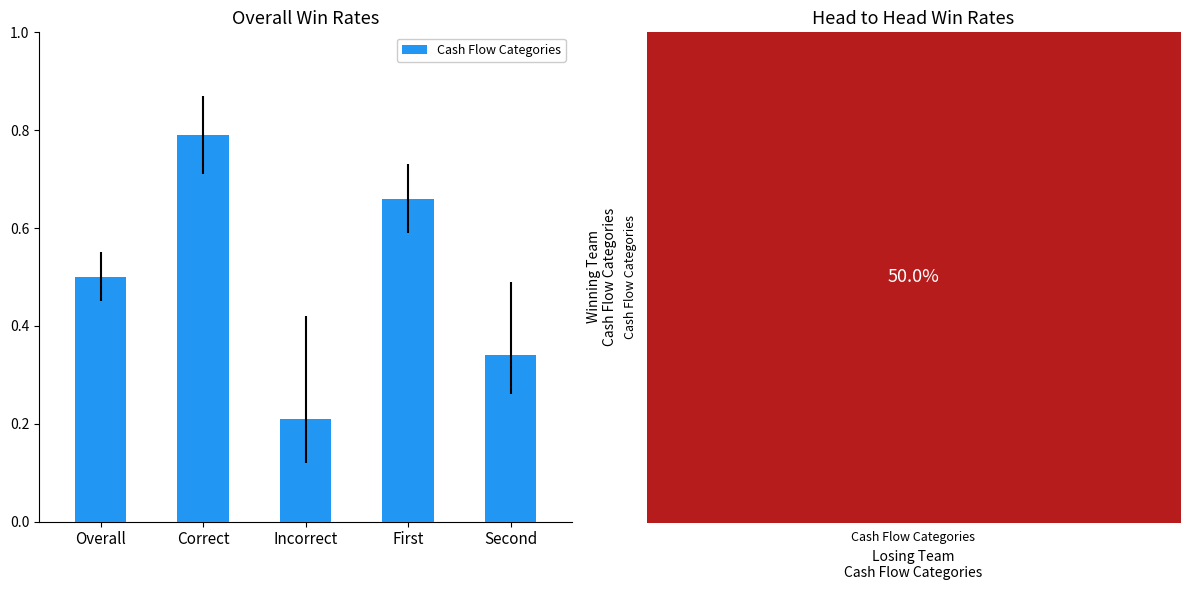

True or false: the data shows 0.8 at Correct.

True